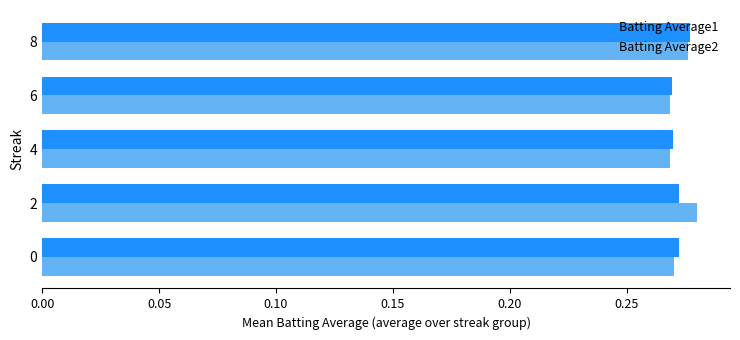

How many data points does each series have?

5